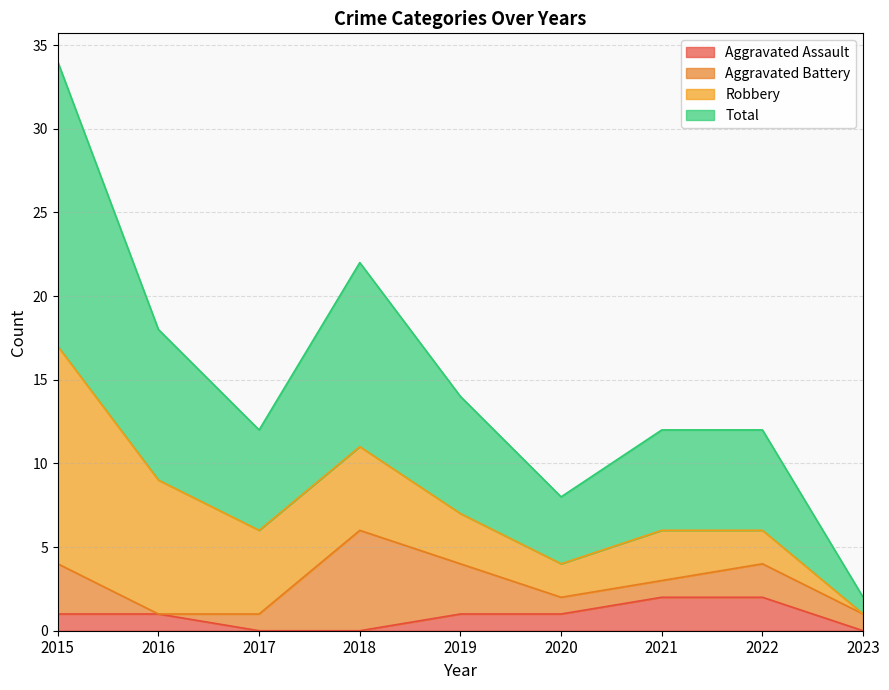

Where is the first local minimum for Total?

2017